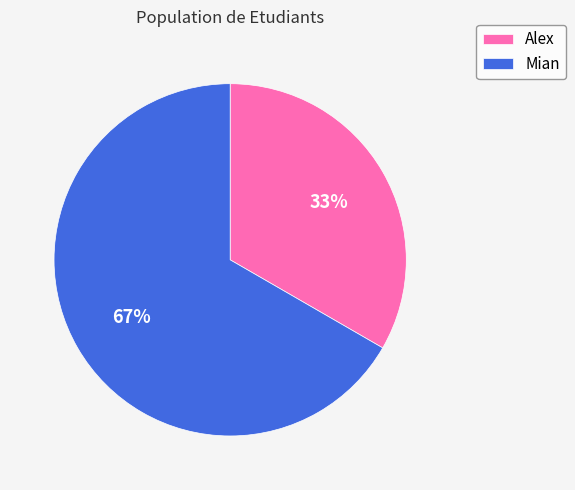

How many slices are in this pie chart?

2